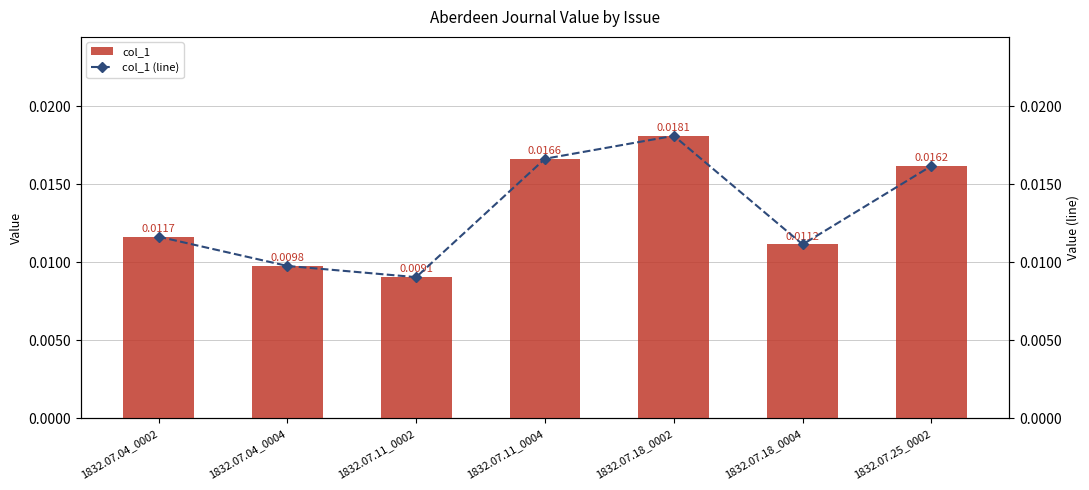

What are all the series names shown in the legend?

col_1, col_1 (line)